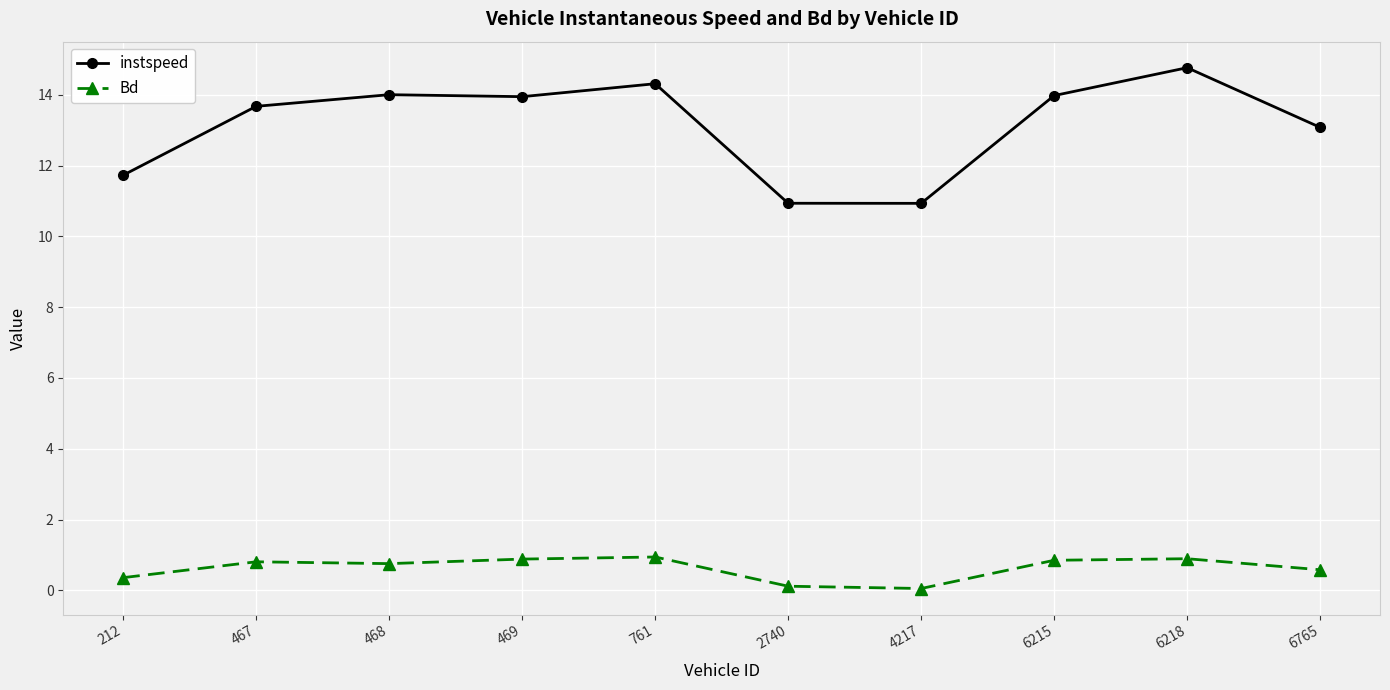

At how many categories does at least one series exceed 12?

7